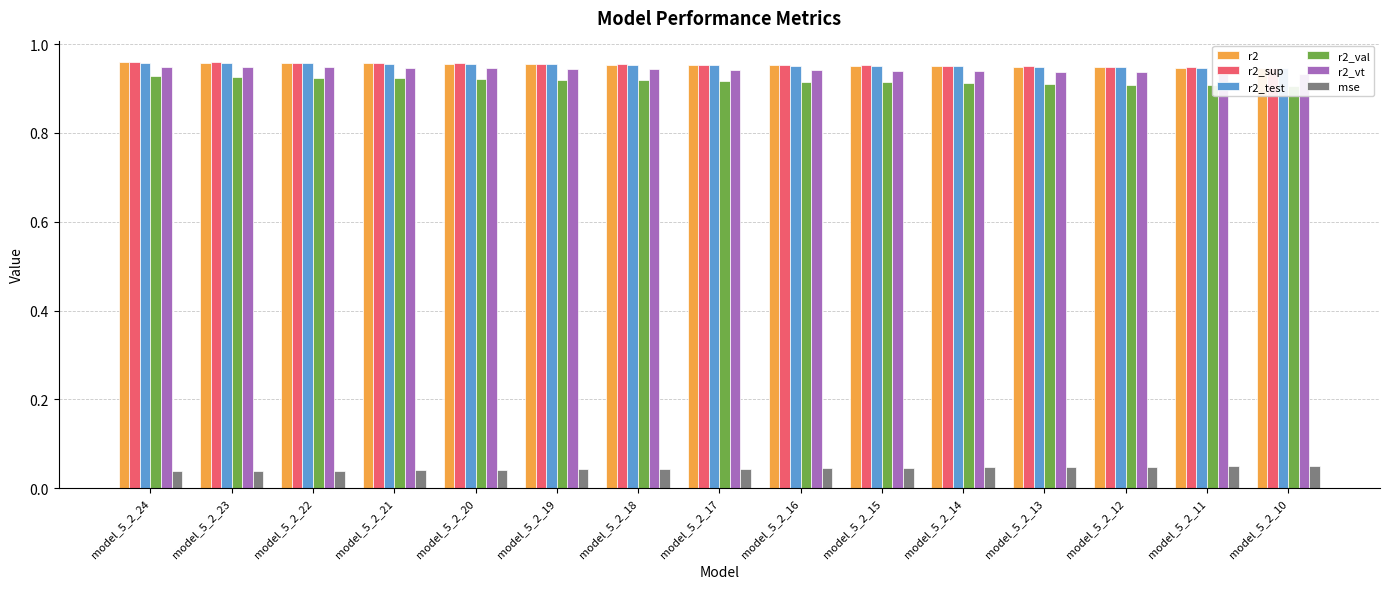

Rank the series at model_5_2_16 from lowest to highest value.

mse, r2_val, r2_vt, r2_test, r2, r2_sup